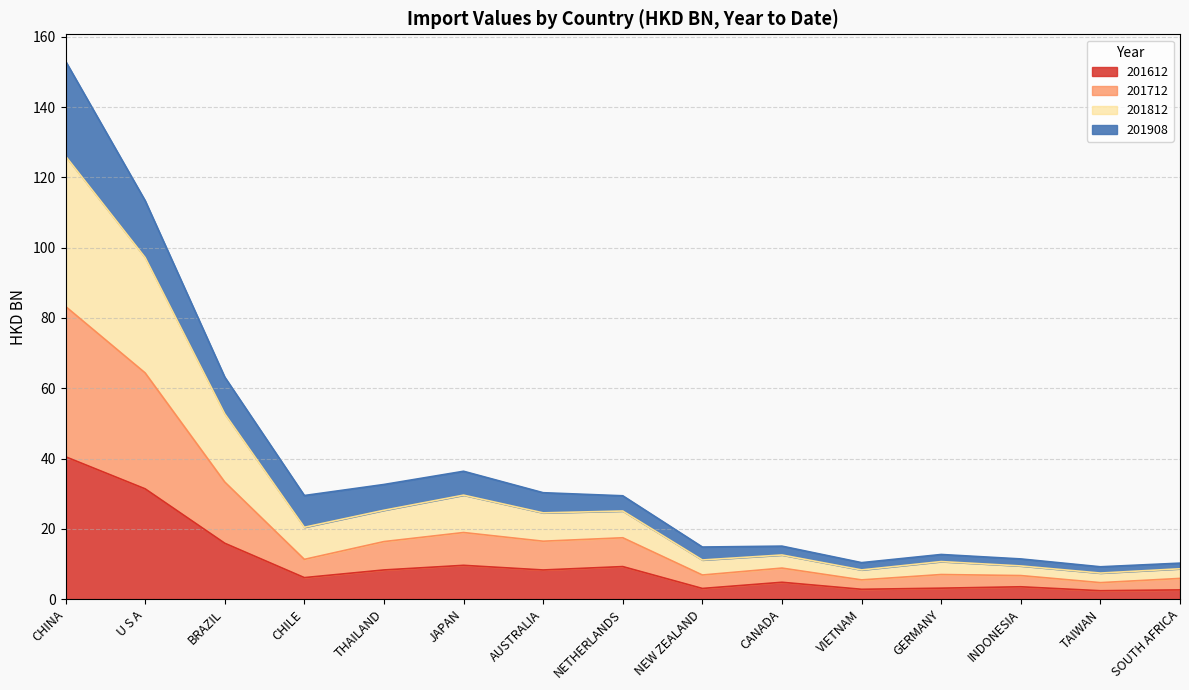

Rank the categories by 201812 value from lowest to highest.

TAIWAN, SOUTH AFRICA, VIETNAM, INDONESIA, GERMANY, NEW ZEALAND, CANADA, NETHERLANDS, CHILE, AUSTRALIA, THAILAND, JAPAN, BRAZIL, U S A, CHINA